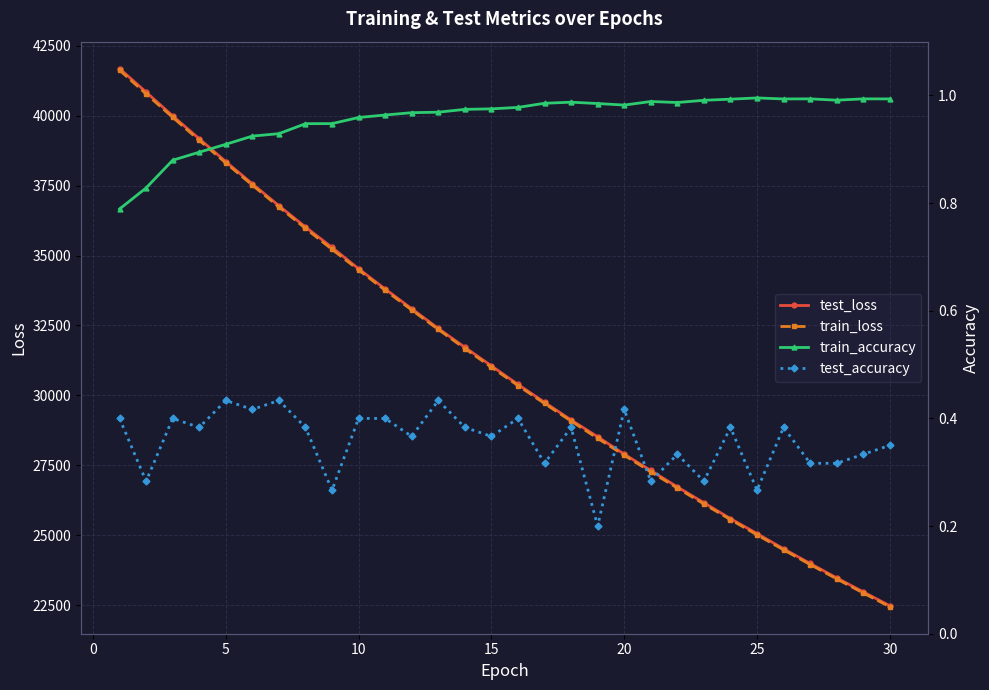

What is the minimum value for train_loss?

22444.2